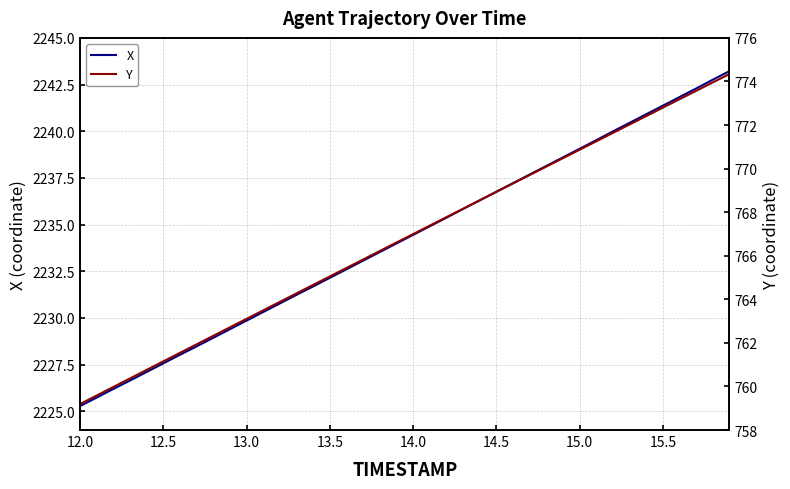

The value of X at 13.5 is 1267.9. True or false?

False